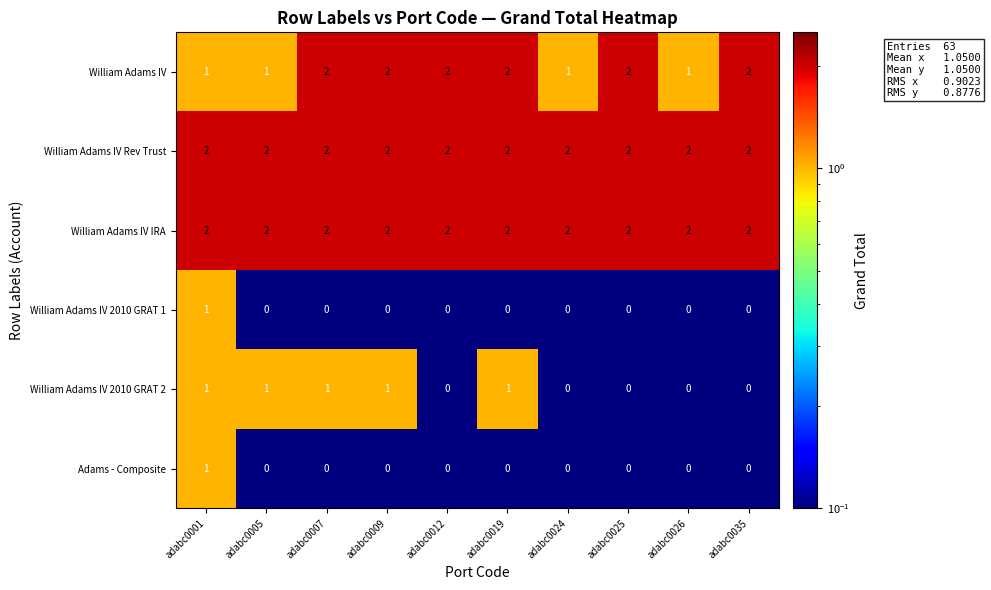

At how many categories does at least one series exceed 0?

10